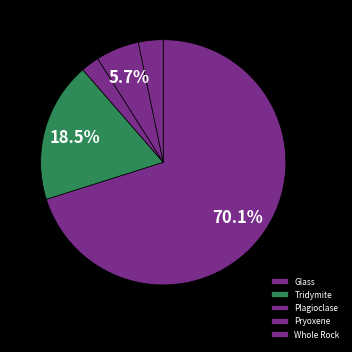

Count the number of slices in the pie.

5